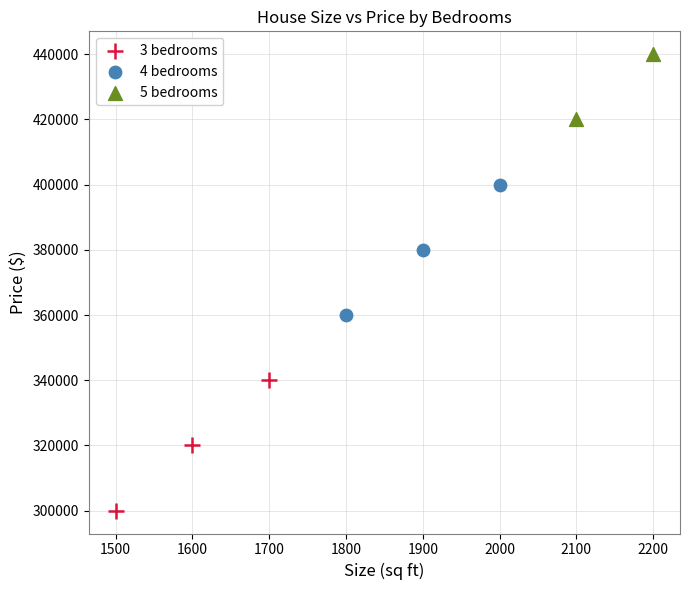

Which series reaches the maximum Y coordinate?

5 bedrooms